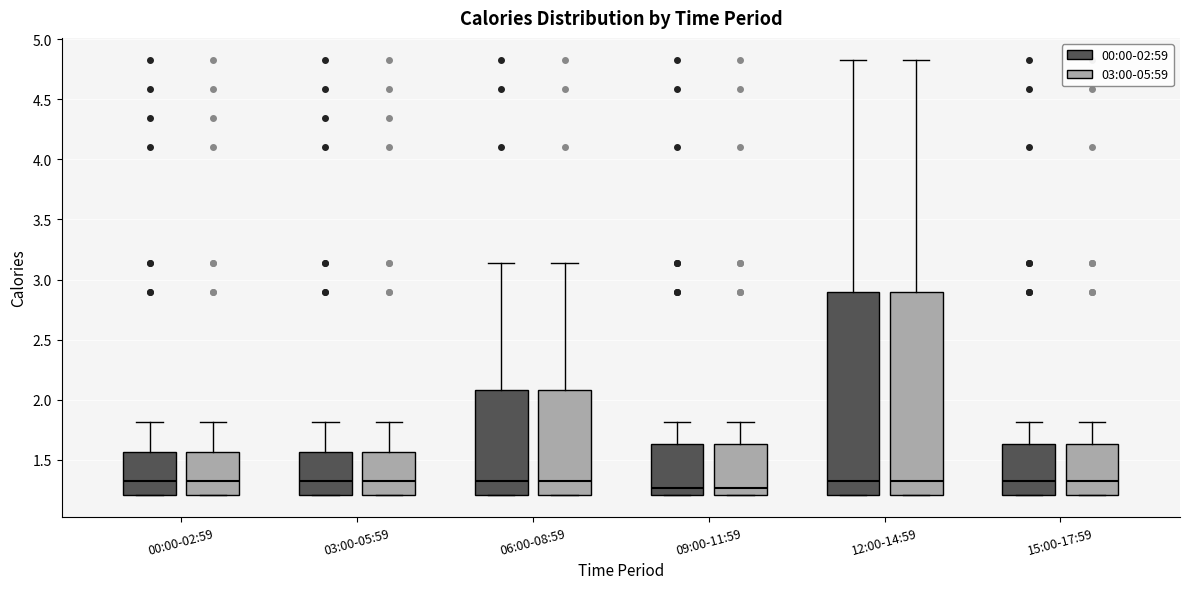

Where is the upper edge of the box for 09:00-11:59 (03:00-05:59) on the y-axis? The values are not printed on the chart, so give them approximately, as read against the axis.

1.65